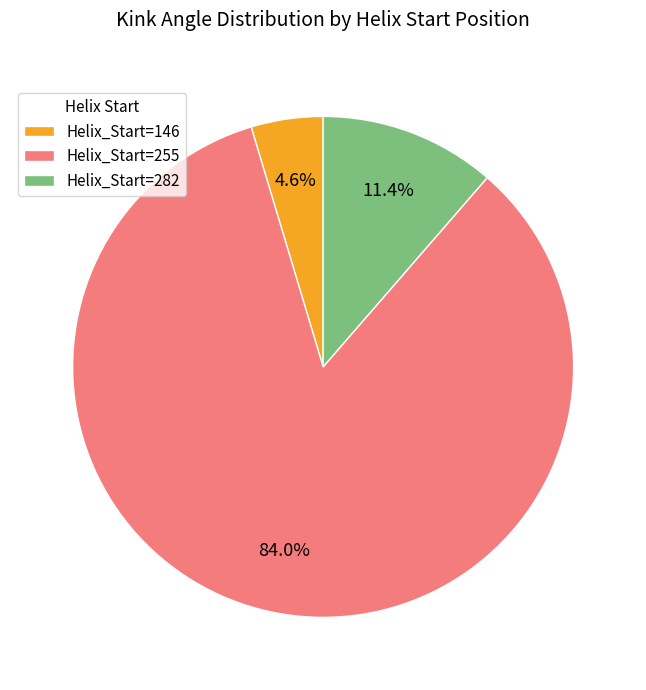

How many slices are in this pie chart?

3